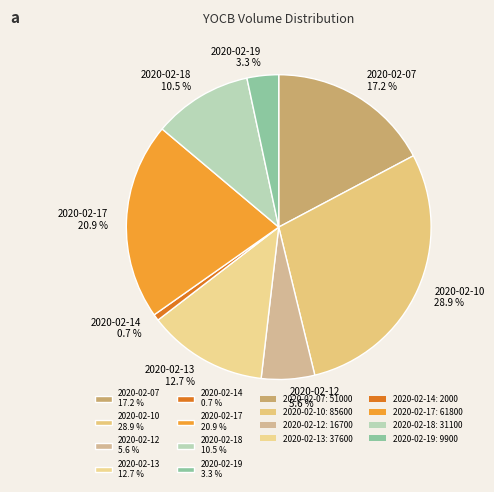

Is it true that 2020-02-07 is 28% of the pie?

False